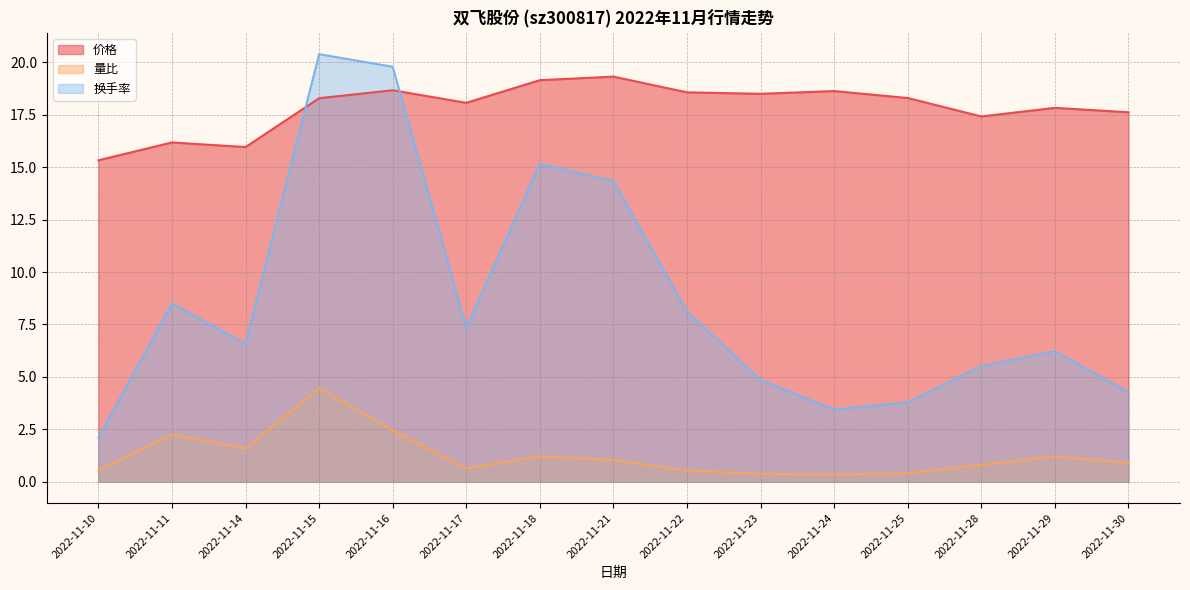

True or false: 量比 and 价格 cross at least once.

False